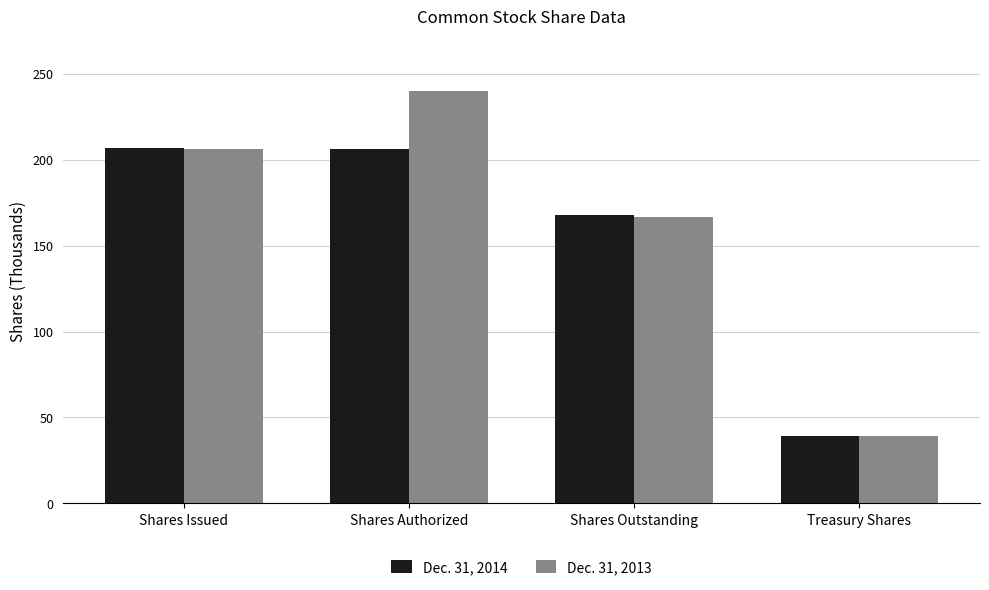

What is the label of the 2nd bar from the right?

Shares Outstanding